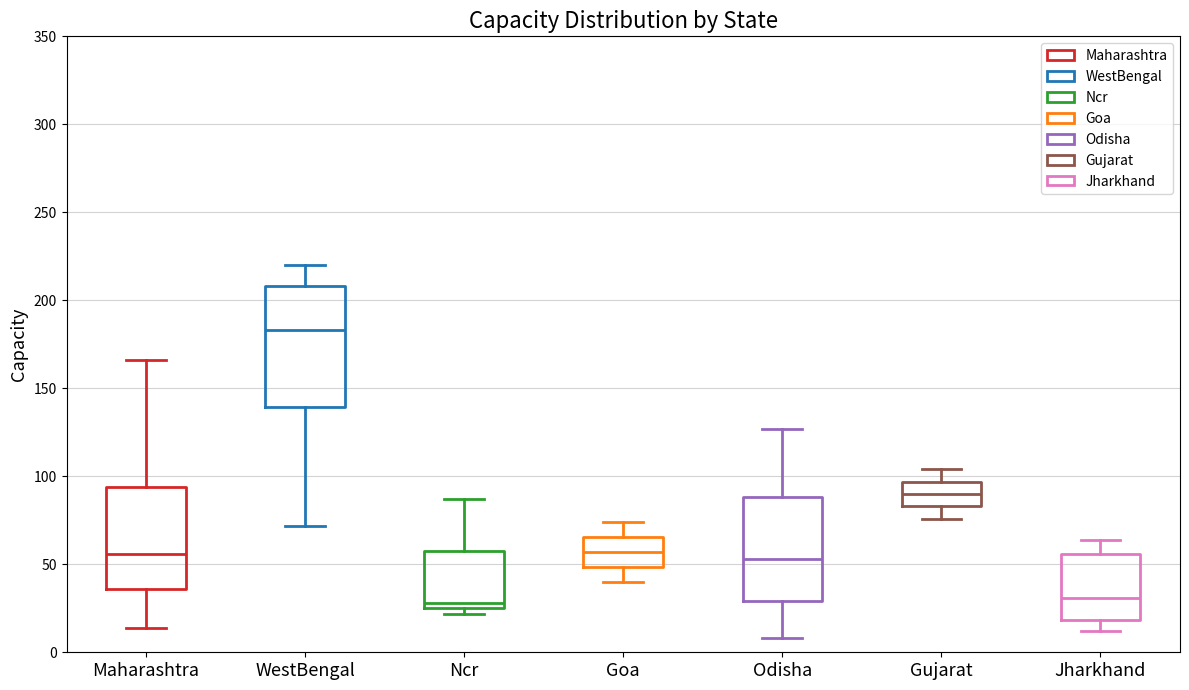

Reading left to right, transcribe this box plot: for each box, give where its median line is, the range the box spans, and where its two whiskers end, as read against the y-axis. The values are not printed on the chart, so give them approximately, as read against the axis.

Maharashtra: median 55, box 35 to 95, whiskers 15 to 165
WestBengal: median 185, box 140 to 210, whiskers 70 to 220
Ncr: median 30, box 25 to 60, whiskers 20 to 85
Goa: median 55, box 50 to 65, whiskers 40 to 75
Odisha: median 55, box 30 to 90, whiskers 10 to 125
Gujarat: median 90, box 85 to 95, whiskers 75 to 105
Jharkhand: median 30, box 20 to 55, whiskers 10 to 65